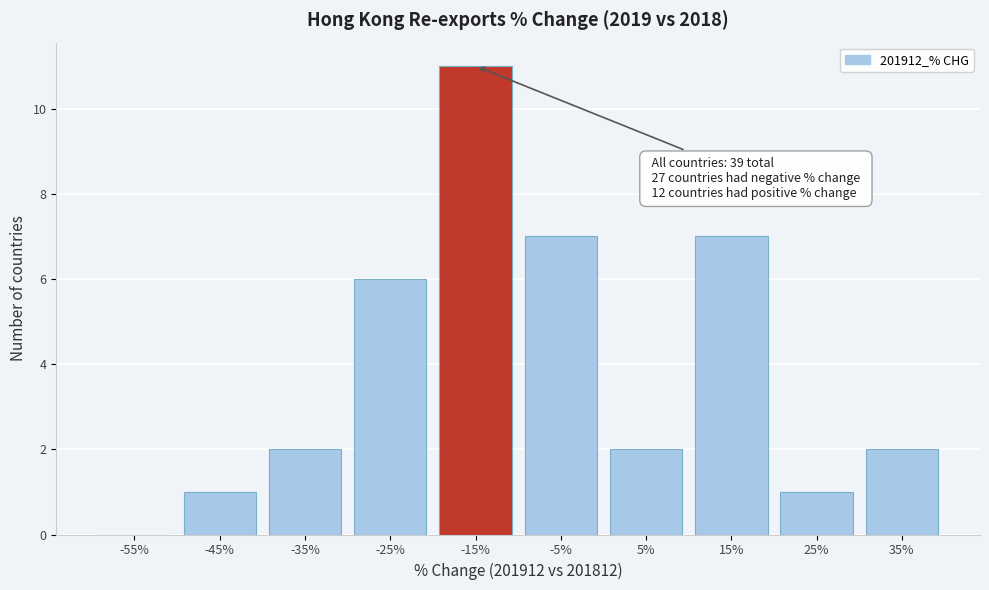

Which range on the x-axis has the tallest bar?

-20 to -10